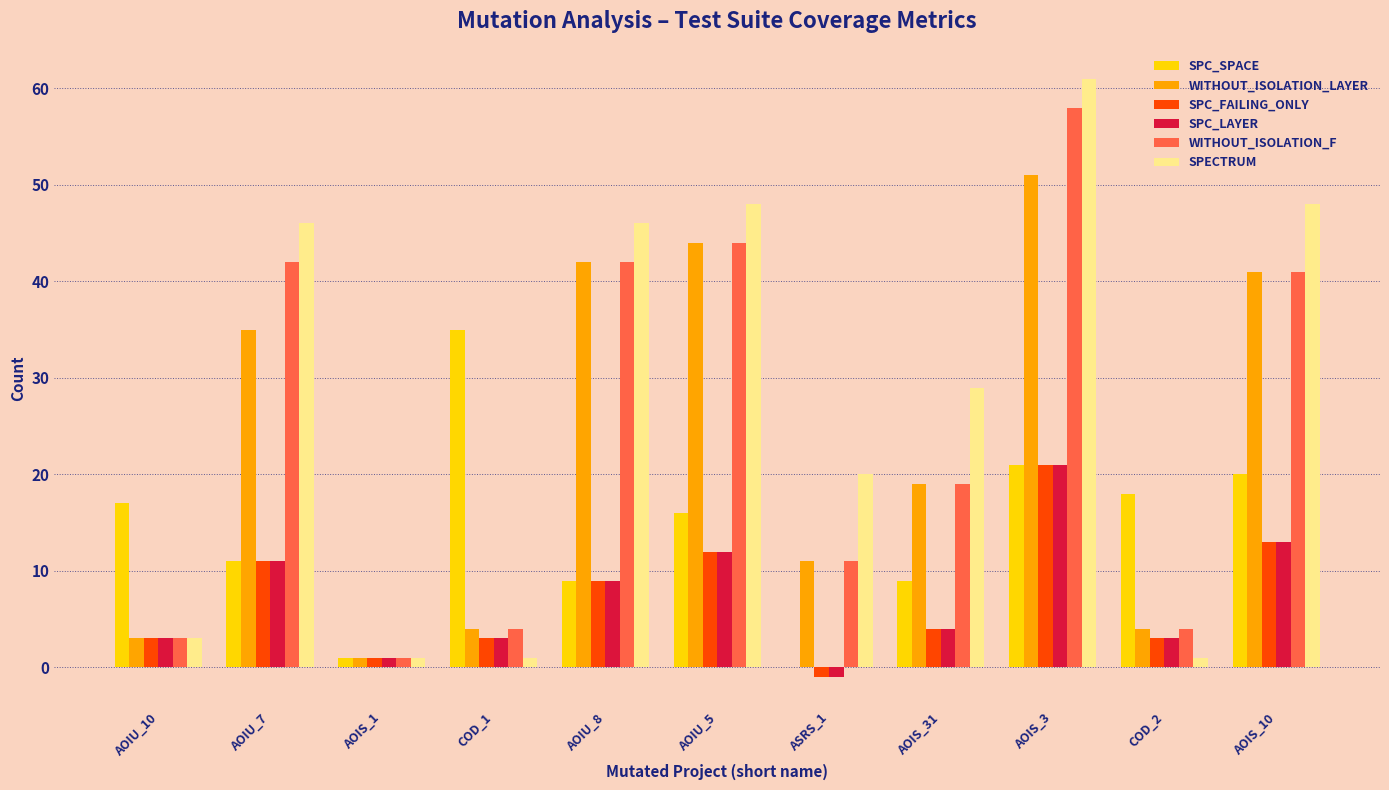

Count the number of data series in this chart.

6